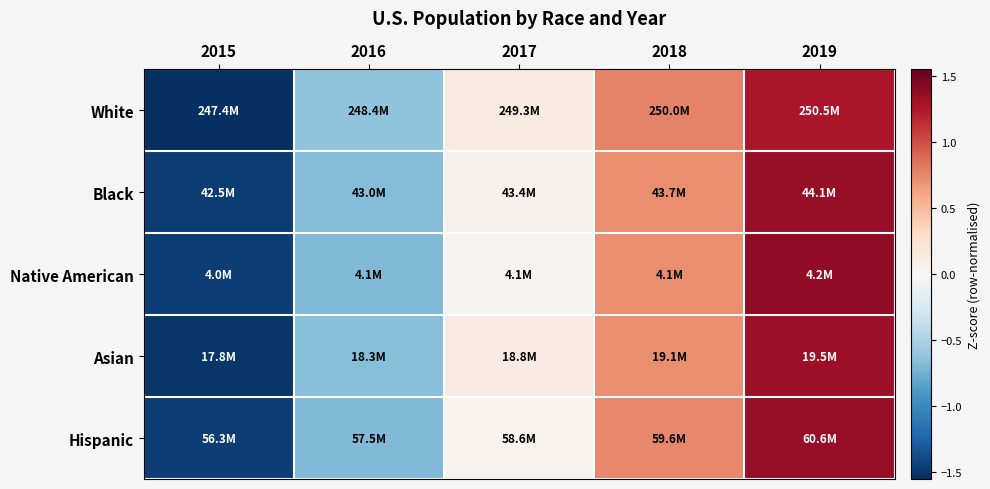

Reading left to right, transcribe all the data shown in this chart.

White: 2015=-1.5	2016=-0.6	2017=0.1	2018=0.8	2019=1.3
Black: 2015=-1.5	2016=-0.7	2017=0.1	2018=0.7	2019=1.4
Native American: 2015=-1.5	2016=-0.7	2017=0.0	2018=0.7	2019=1.4
Asian: 2015=-1.5	2016=-0.7	2017=0.1	2018=0.7	2019=1.3
Hispanic: 2015=-1.5	2016=-0.7	2017=0.0	2018=0.7	2019=1.4